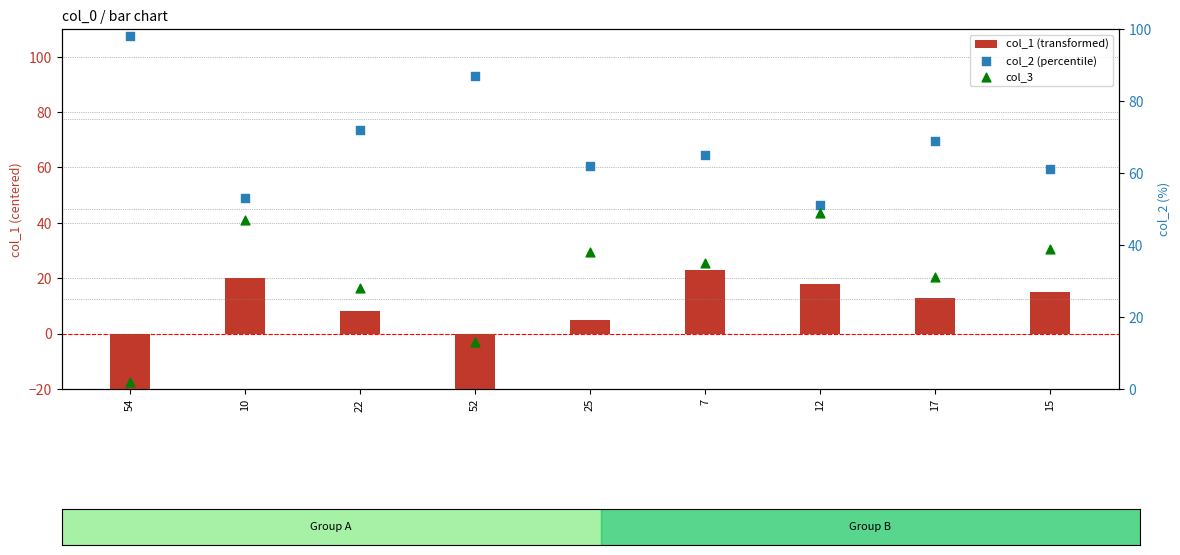

Which series has the largest total across all categories?

col_2 (percentile)